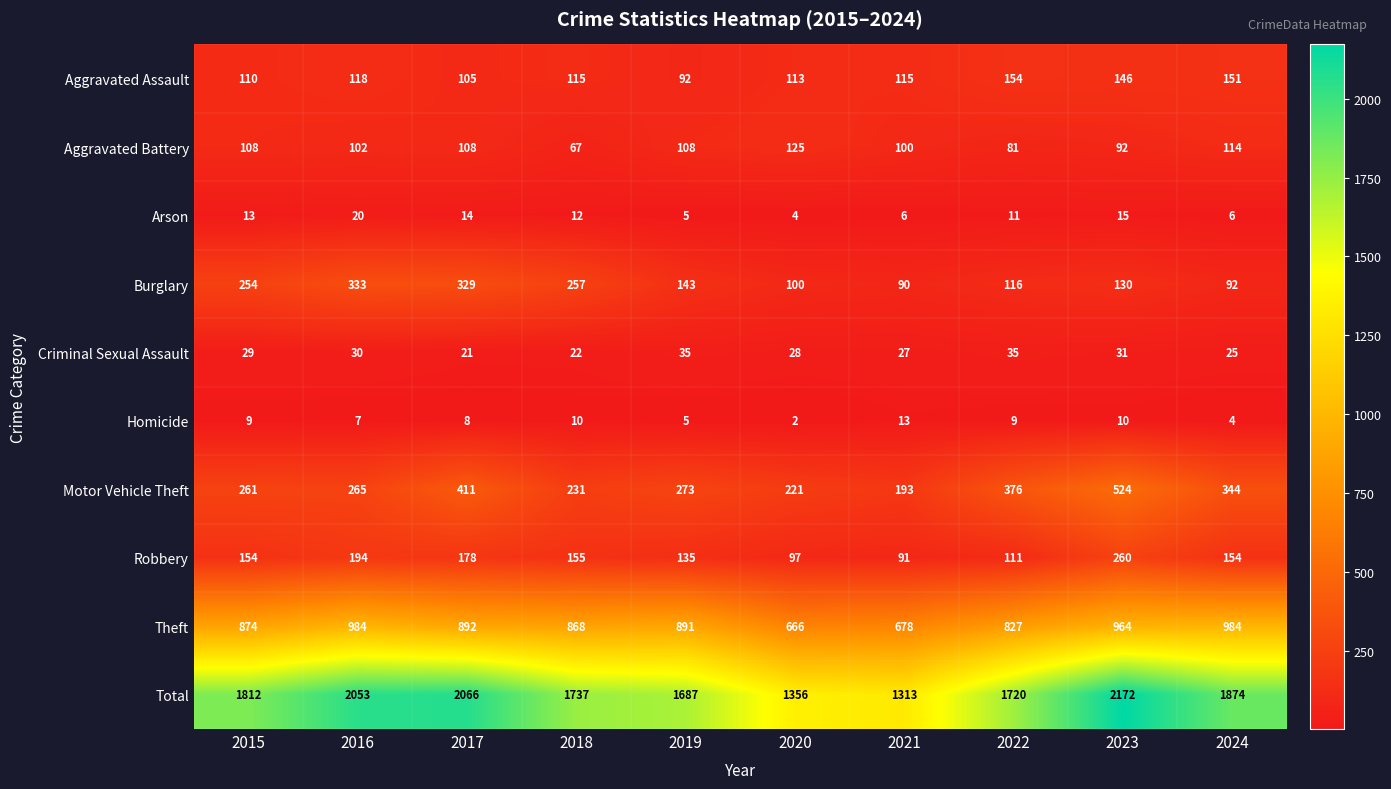

Rank the series at 2022 from highest to lowest value.

Total, Theft, Motor Vehicle Theft, Aggravated Assault, Burglary, Robbery, Aggravated Battery, Criminal Sexual Assault, Arson, Homicide